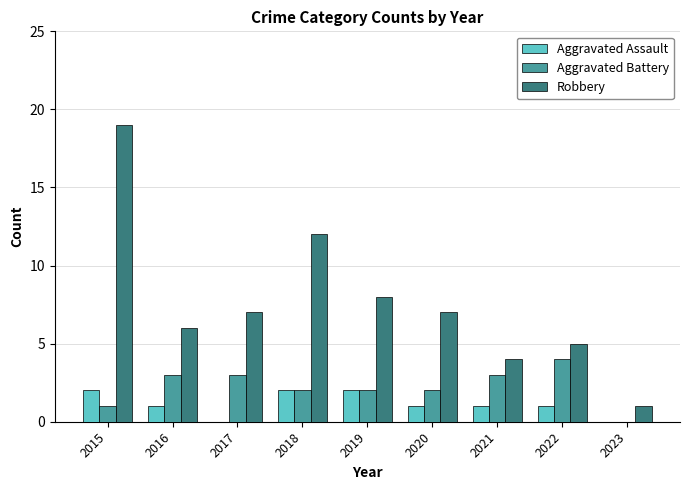

How many categories are shown in the chart?

9